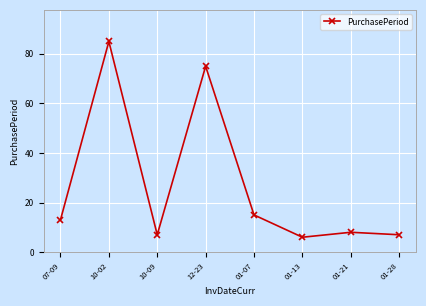

What is the ratio of the value at 10-02 to the value at 10-09?

12.1